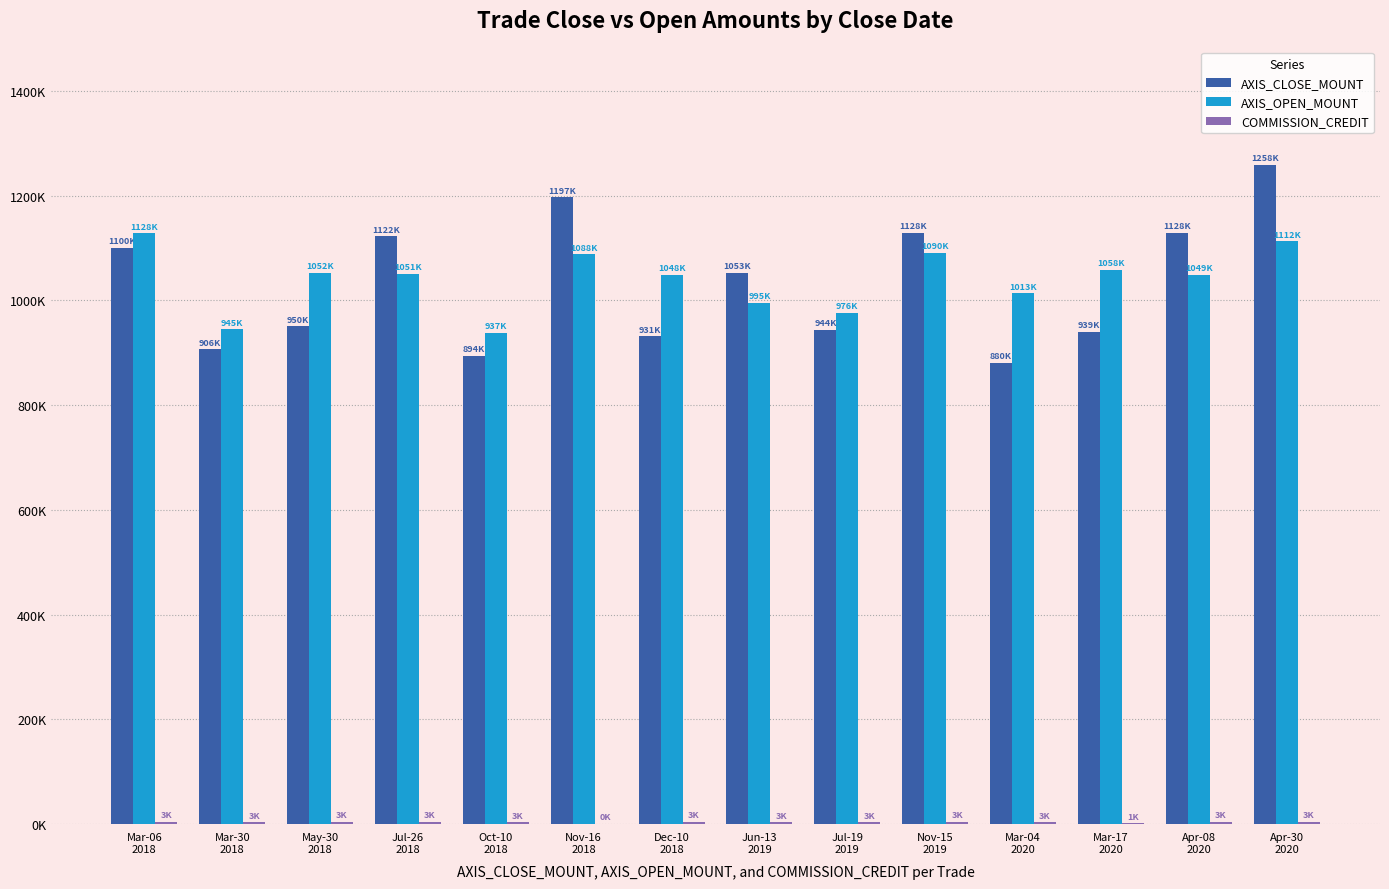

Rank the series at Jun-13
2019 from highest to lowest value.

AXIS_CLOSE_MOUNT, AXIS_OPEN_MOUNT, COMMISSION_CREDIT